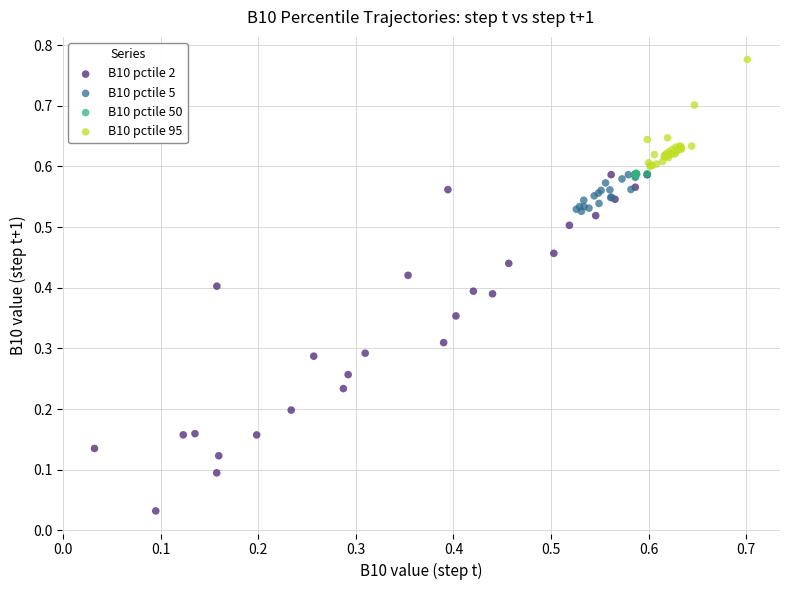

Which series contains the highest Y value?

B10 pctile 95